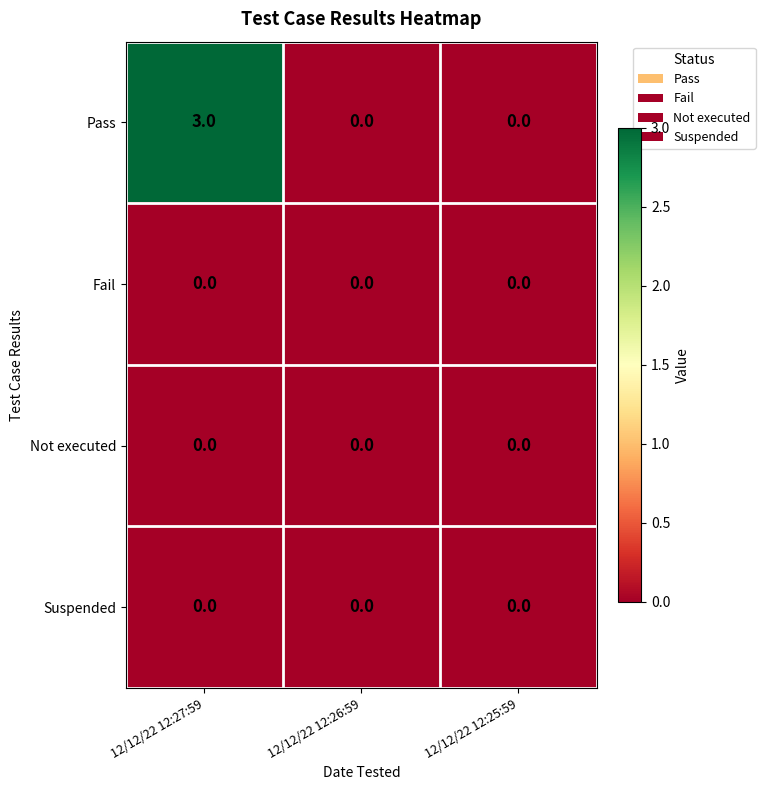

Reading left to right, extract all data points from this chart.

Pass: 12/12/22 12:27:59=3	12/12/22 12:26:59=0	12/12/22 12:25:59=0
Fail: 12/12/22 12:27:59=0	12/12/22 12:26:59=0	12/12/22 12:25:59=0
Not executed: 12/12/22 12:27:59=0	12/12/22 12:26:59=0	12/12/22 12:25:59=0
Suspended: 12/12/22 12:27:59=0	12/12/22 12:26:59=0	12/12/22 12:25:59=0